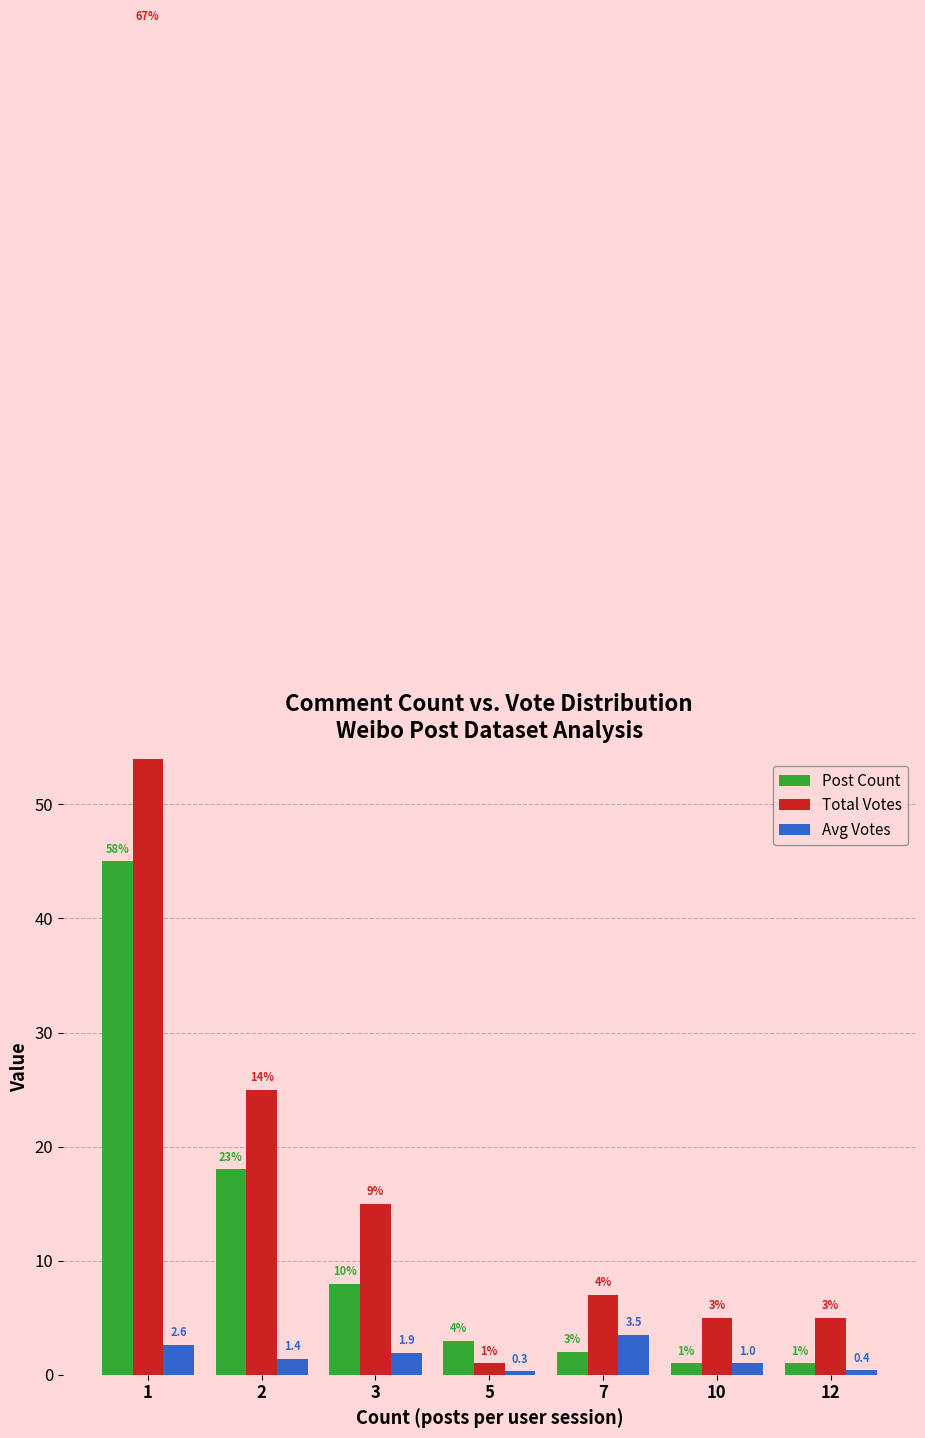

What is the highest value of the Post Count series?

45.0